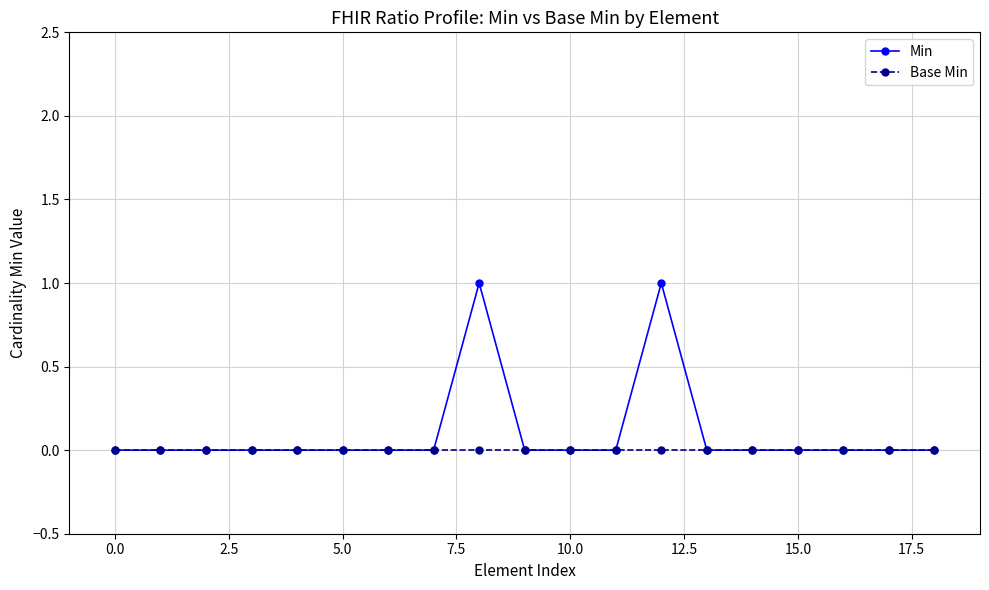

Which series has the largest range (max minus min)?

Min